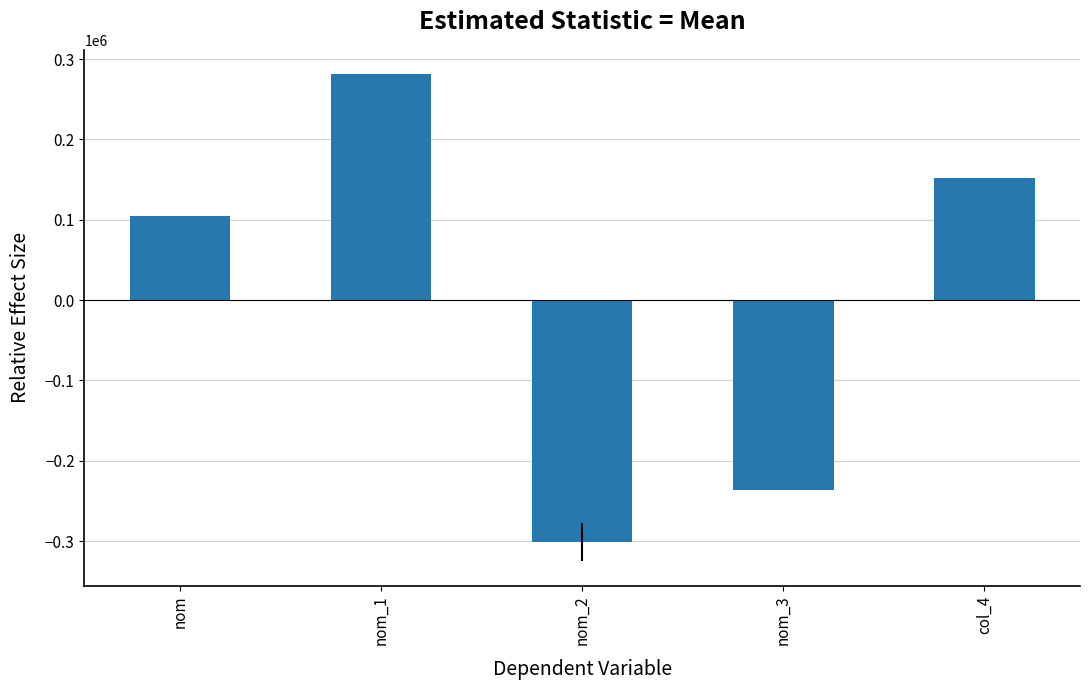

How many values are below 104705?

2